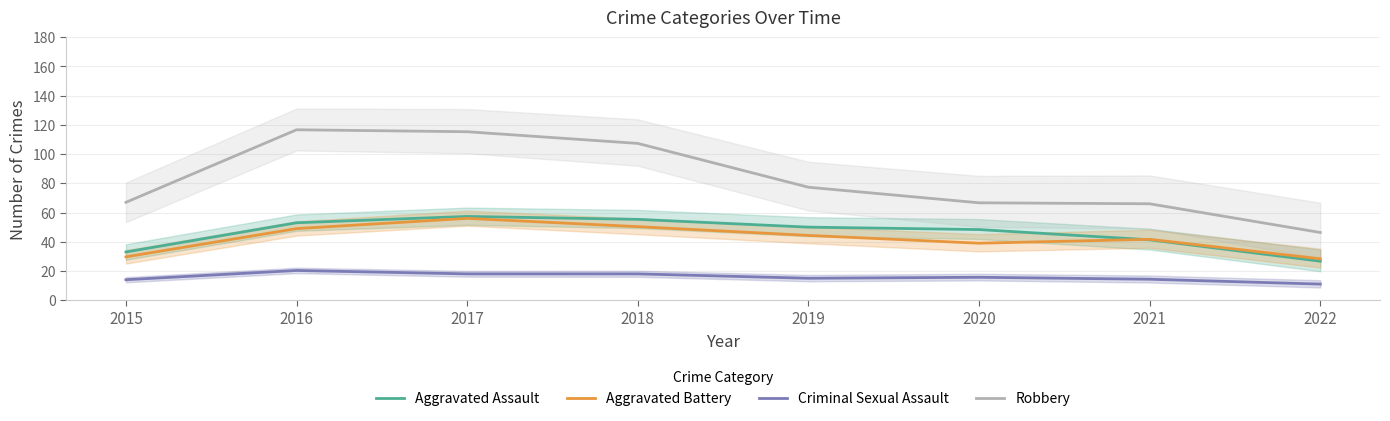

Which series changed the most between 2019 and 2022?

Robbery